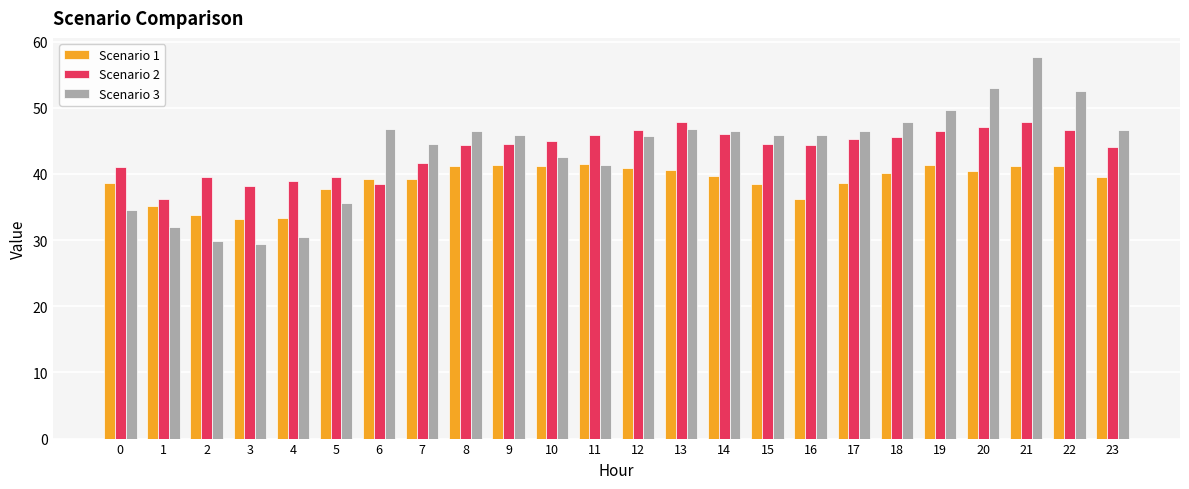

Is it true that Scenario 2 equals 26.0 at 12?

False